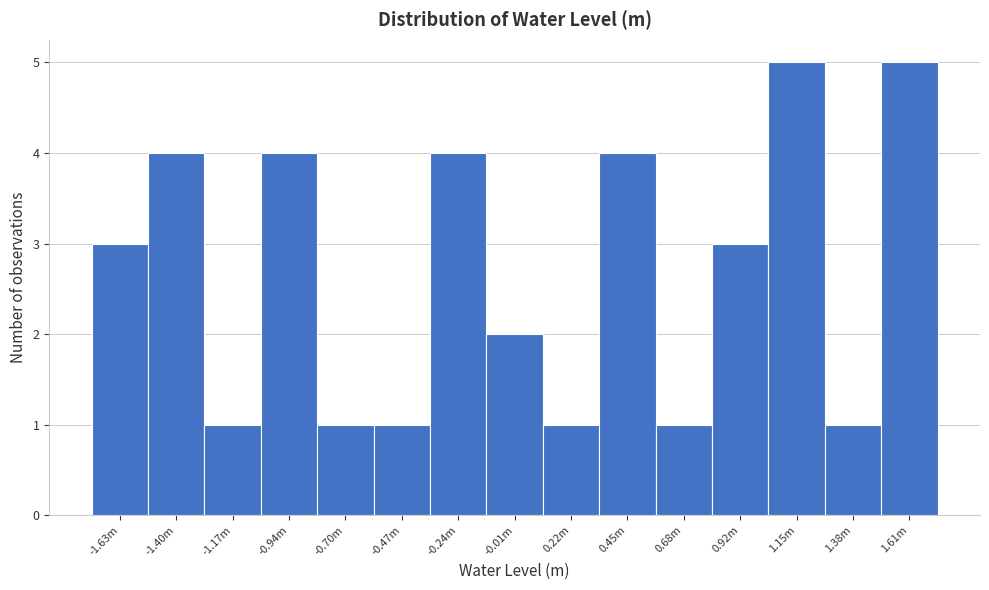

Reading right to left, what are all the values shown in this chart?

1.61m=5	1.38m=1	1.15m=5	0.92m=3	0.68m=1	0.45m=4	0.22m=1	-0.01m=2	-0.24m=4	-0.47m=1	-0.70m=1	-0.94m=4	-1.17m=1	-1.40m=4	-1.63m=3